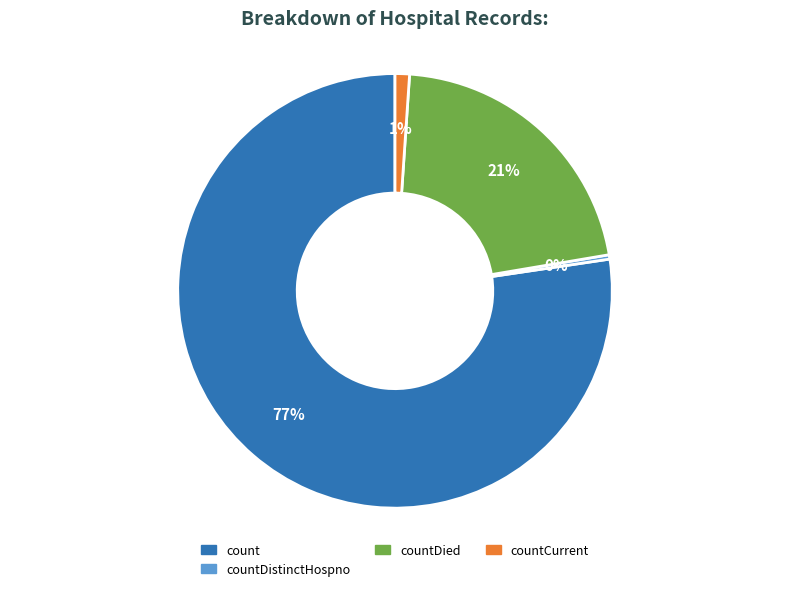

Is there any slice that represents more than half of the pie?

Yes